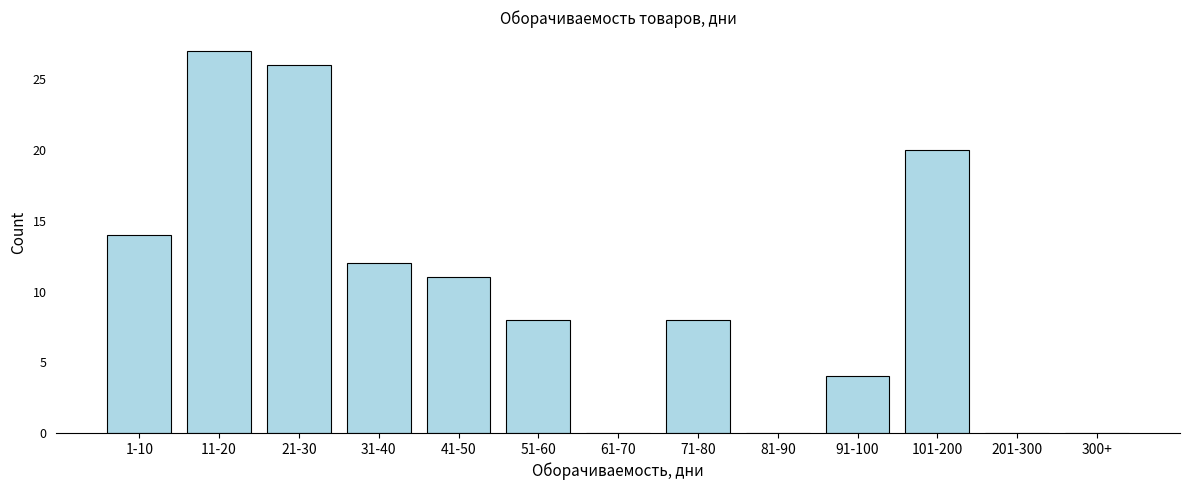

Reading left to right, extract all data points from this chart.

1-10=14	11-20=27	21-30=26	31-40=12	41-50=11	51-60=8	61-70=0	71-80=8	81-90=0	91-100=4	101-200=20	201-300=0	300+=0